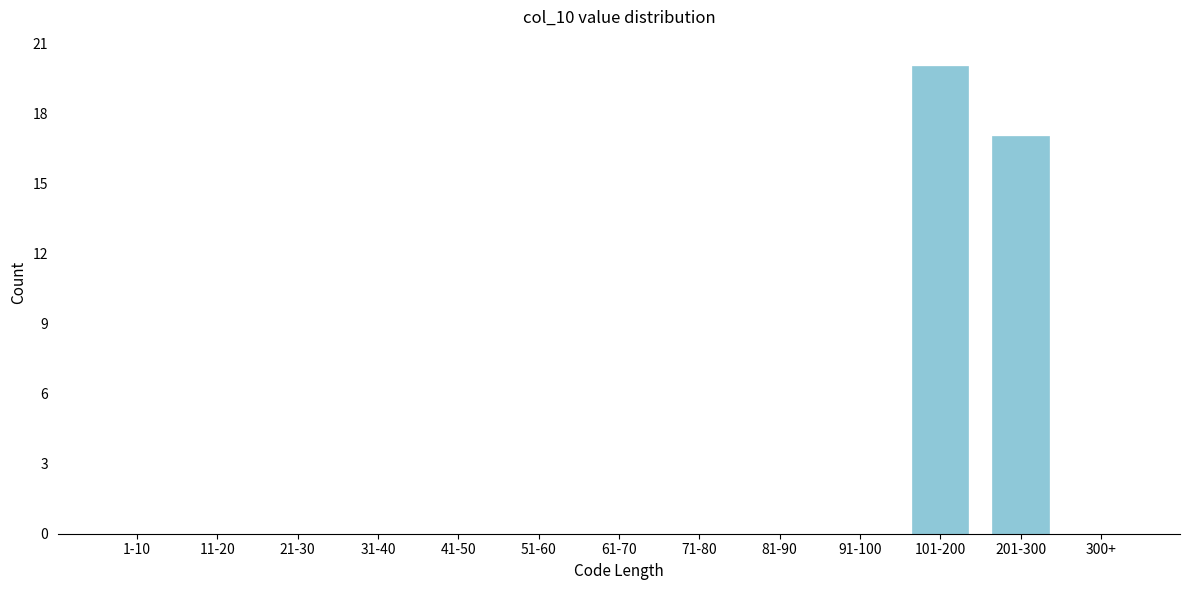

Reading left to right, list all the values displayed in this chart.

1-10=0	11-20=0	21-30=0	31-40=0	41-50=0	51-60=0	61-70=0	71-80=0	81-90=0	91-100=0	101-200=20	201-300=17	300+=0